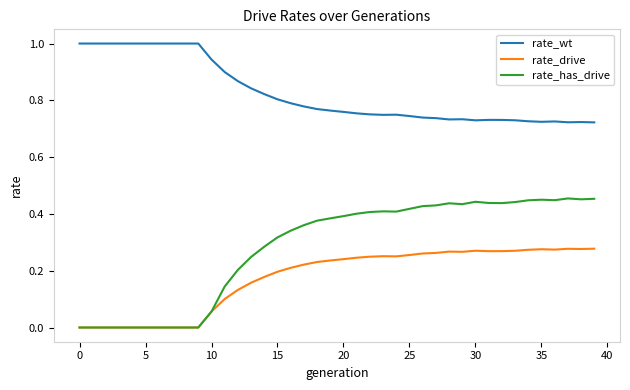

Which series has the largest range (max minus min)?

rate_has_drive